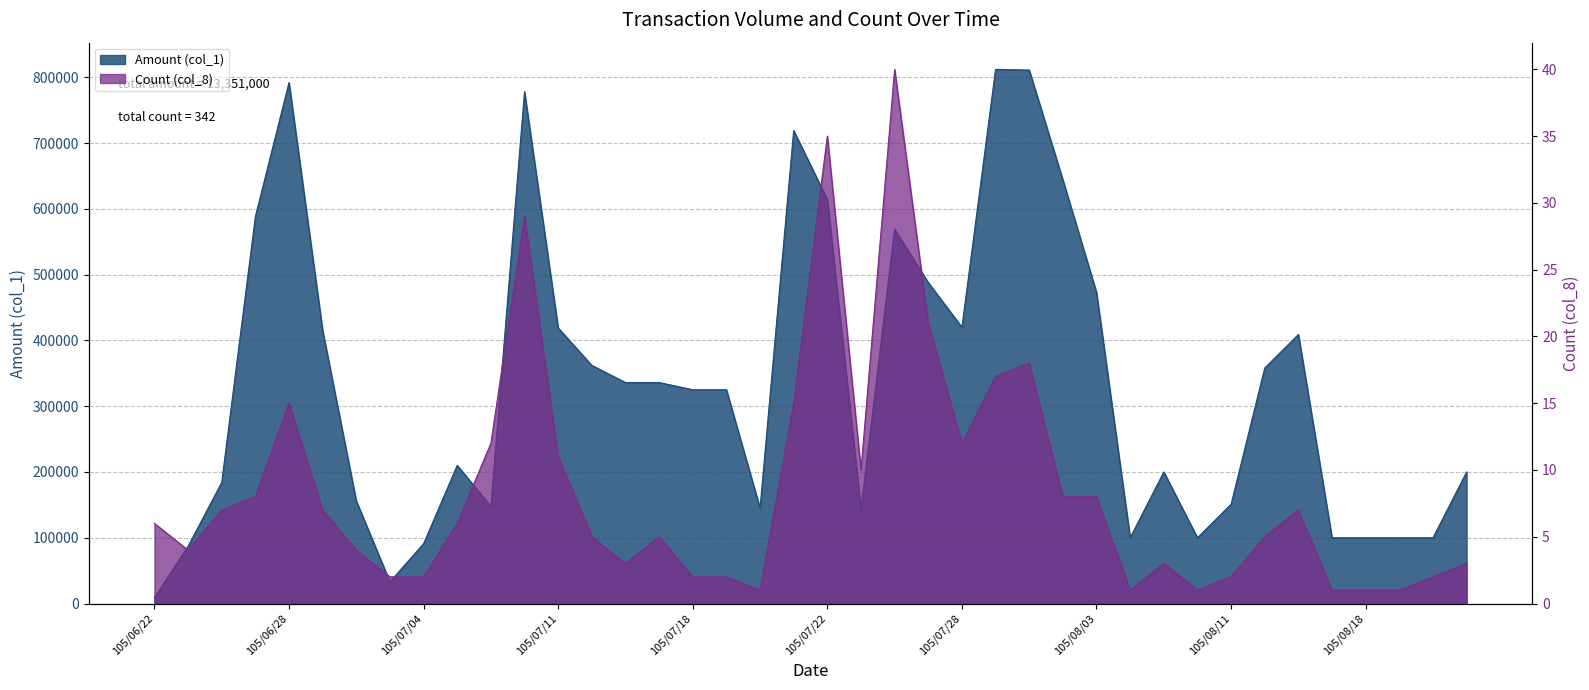

True or false: Amount (col_1) has a value of 9000 at 105/06/22.

True